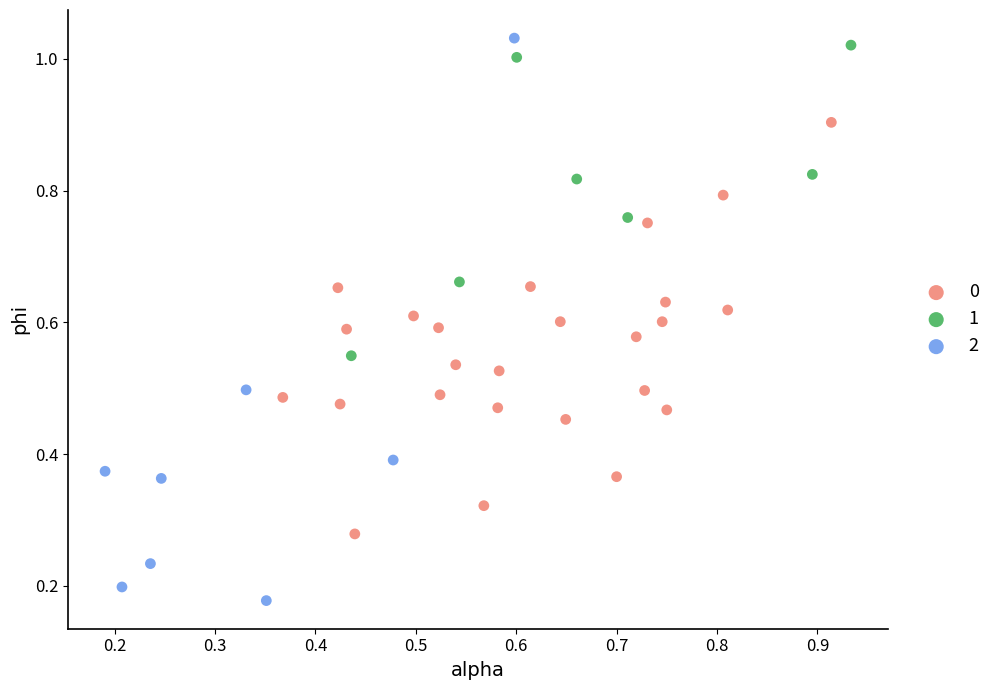

Which series reaches the minimum Y coordinate?

2